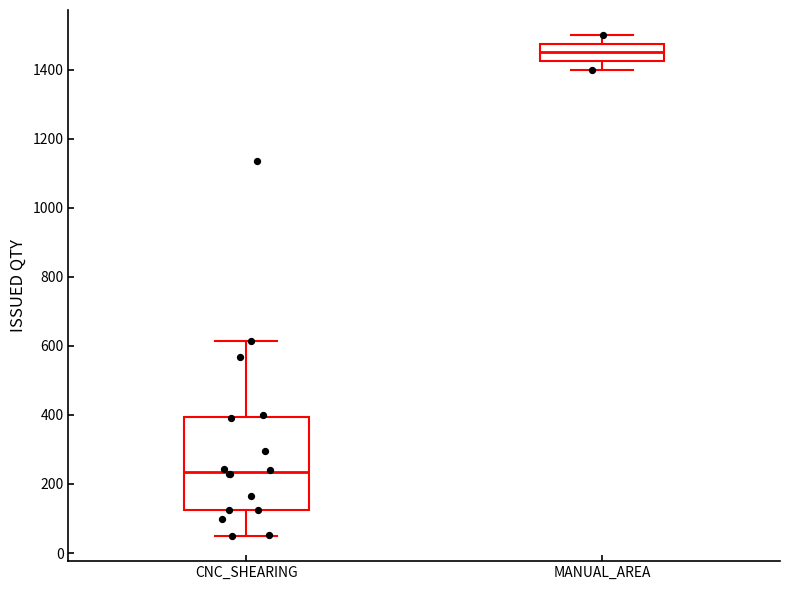

Comparing the boxes themselves (not the whiskers), which one is the tallest?

CNC_SHEARING